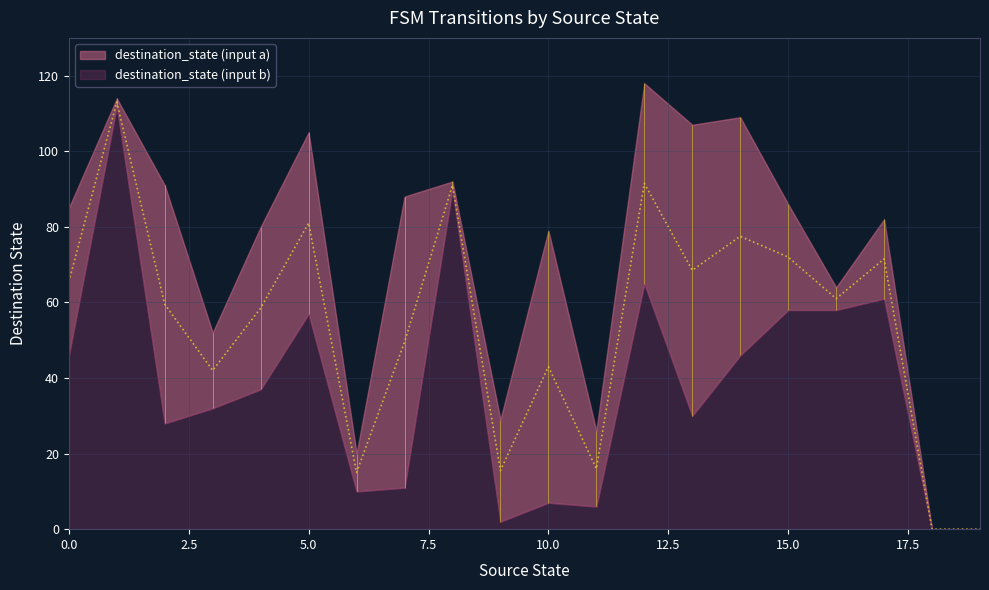

Which series ends up on top after the final intersection of destination_state (input b) and destination_state (input a)?

destination_state (input a)